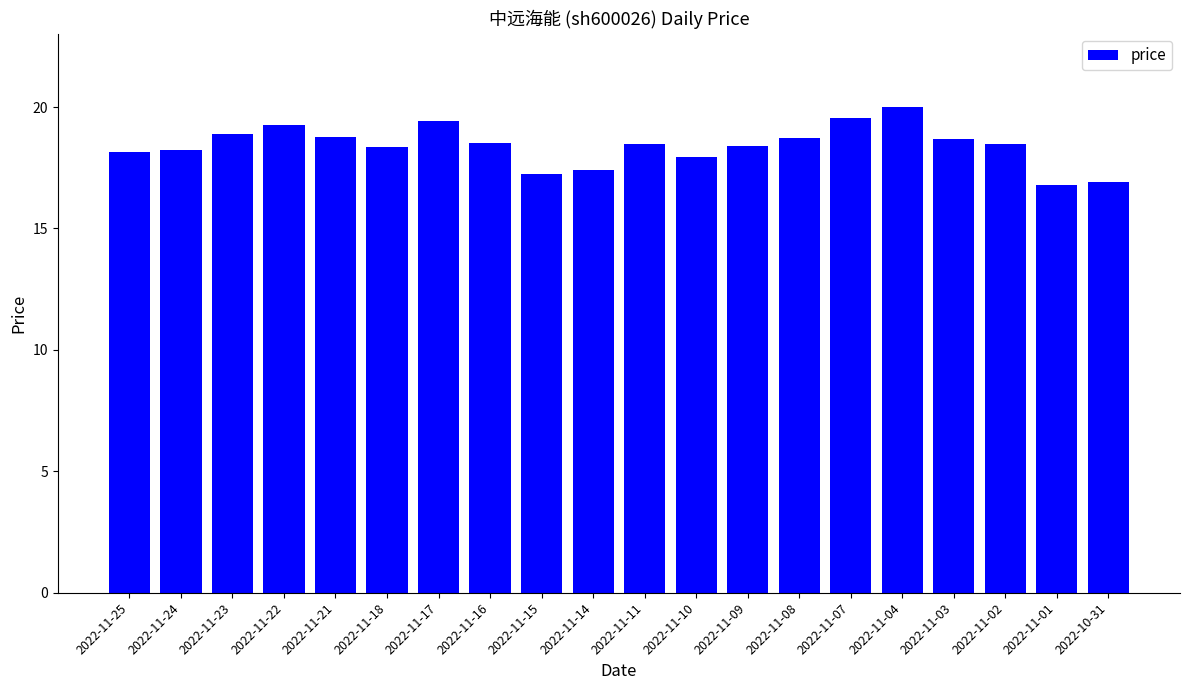

What is the label of the 19th bar from the right?

2022-11-24